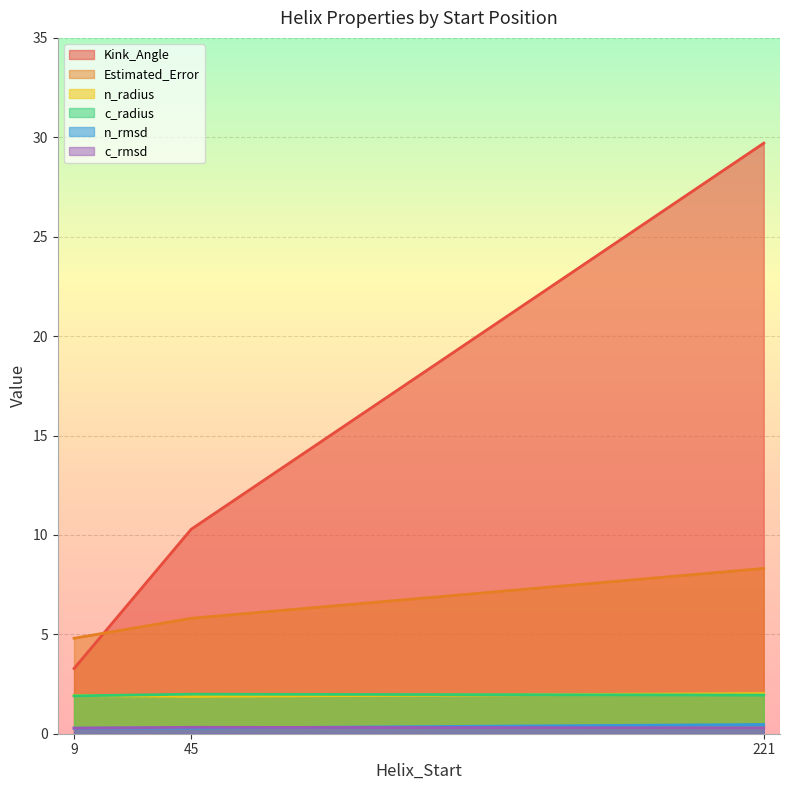

True or false: c_rmsd and Estimated_Error cross at least once.

False